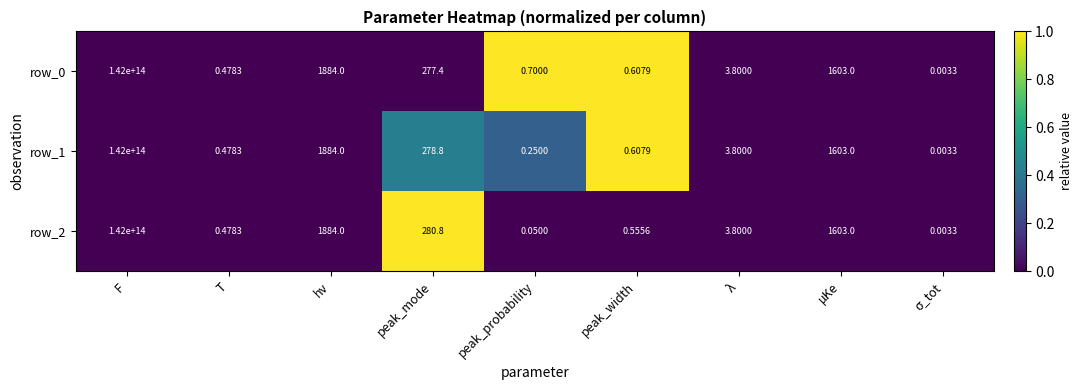

Is the value of row_0 at peak_probability greater than the value of row_1 at peak_mode?

No